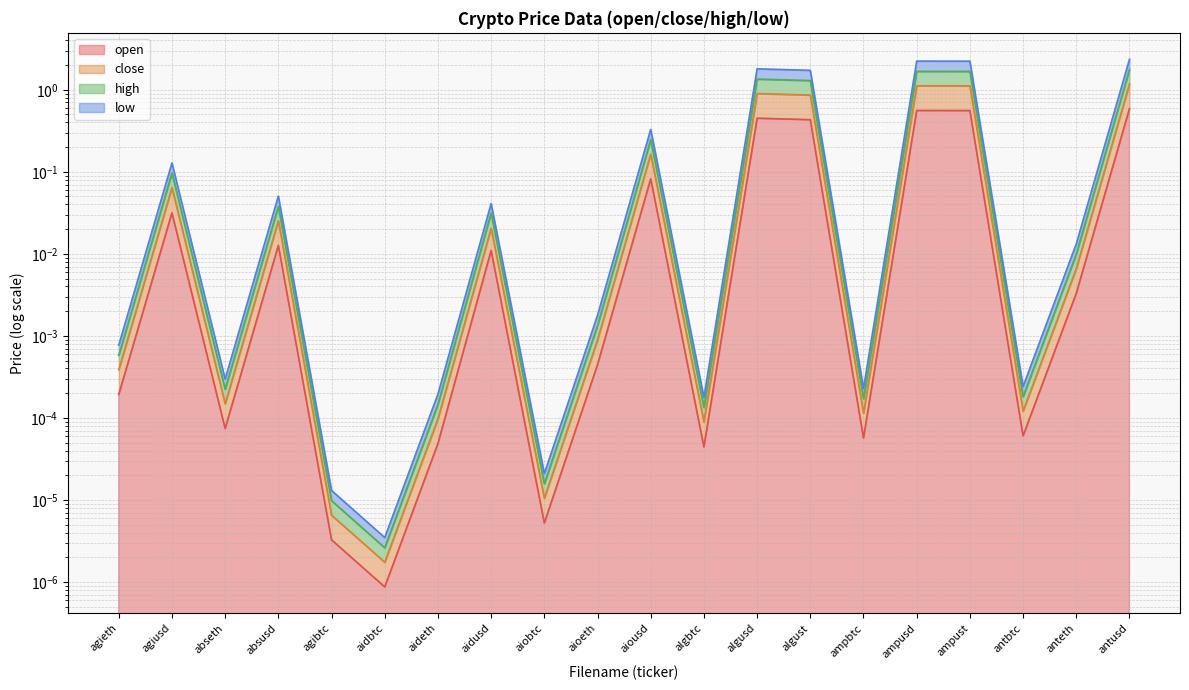

Is the value of high at antbtc greater than the value of low at ampusd?

No